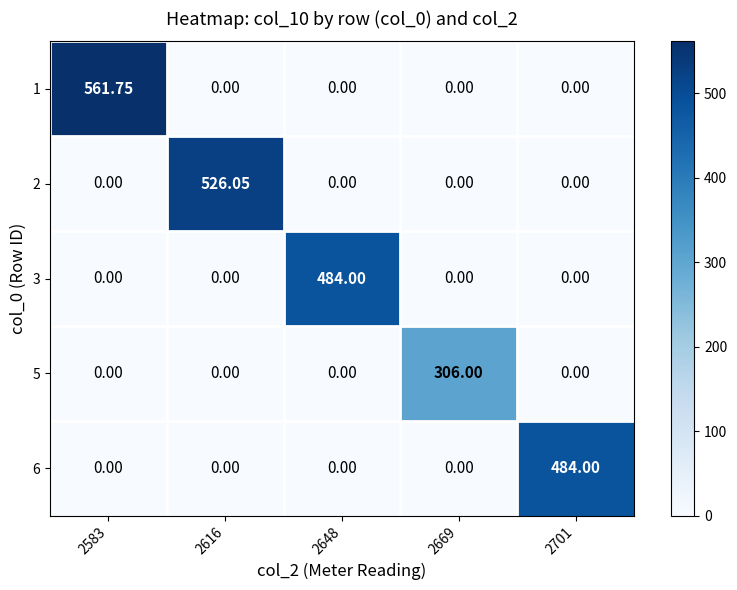

Reading right to left, extract all data points from this chart.

1: 2701=0.0	2669=0.0	2648=0.0	2616=0.0	2583=561.8
2: 2701=0.0	2669=0.0	2648=0.0	2616=526.0	2583=0.0
3: 2701=0.0	2669=0.0	2648=484.0	2616=0.0	2583=0.0
5: 2701=0.0	2669=306.0	2648=0.0	2616=0.0	2583=0.0
6: 2701=484.0	2669=0.0	2648=0.0	2616=0.0	2583=0.0